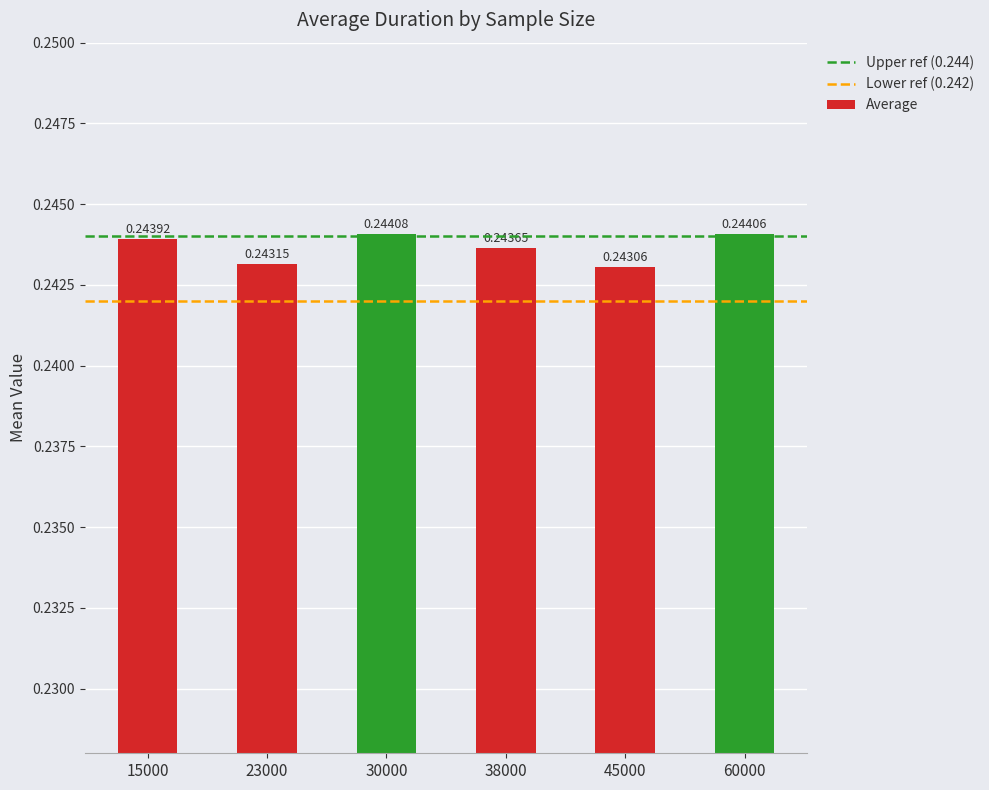

List the labels in order of value, smallest first.

45000, 23000, 38000, 15000, 60000, 30000